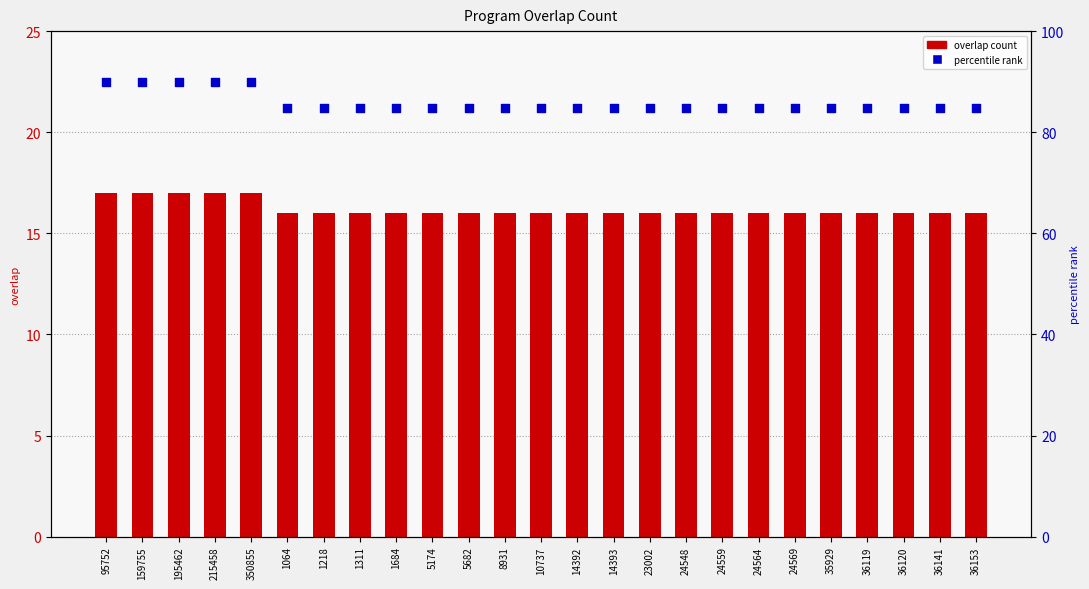

What are all the series names shown in the legend?

overlap count, percentile rank